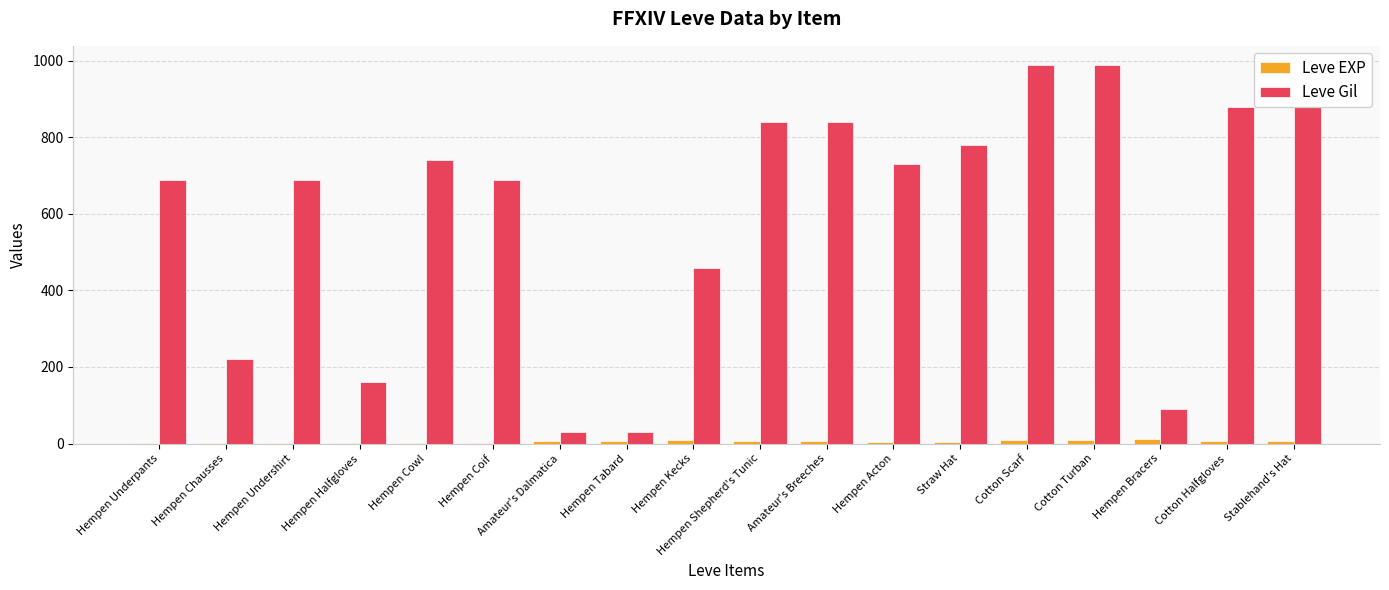

What is the average value of the Leve EXP series?

5